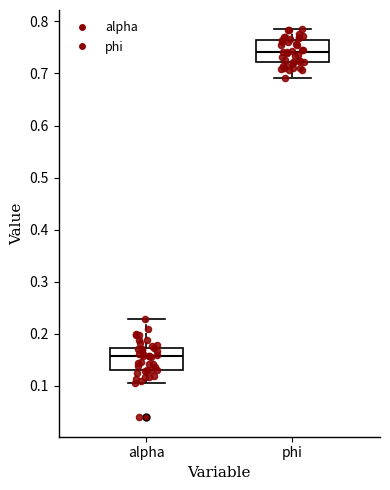

Reading left to right, transcribe this box plot: for each box, give where its median line is, the range the box spans, and where its two whiskers end, as read against the y-axis. The values are not printed on the chart, so give them approximately, as read against the axis.

alpha: median 0.16, box 0.13 to 0.17, whiskers 0.10 to 0.23
phi: median 0.74, box 0.72 to 0.76, whiskers 0.69 to 0.78